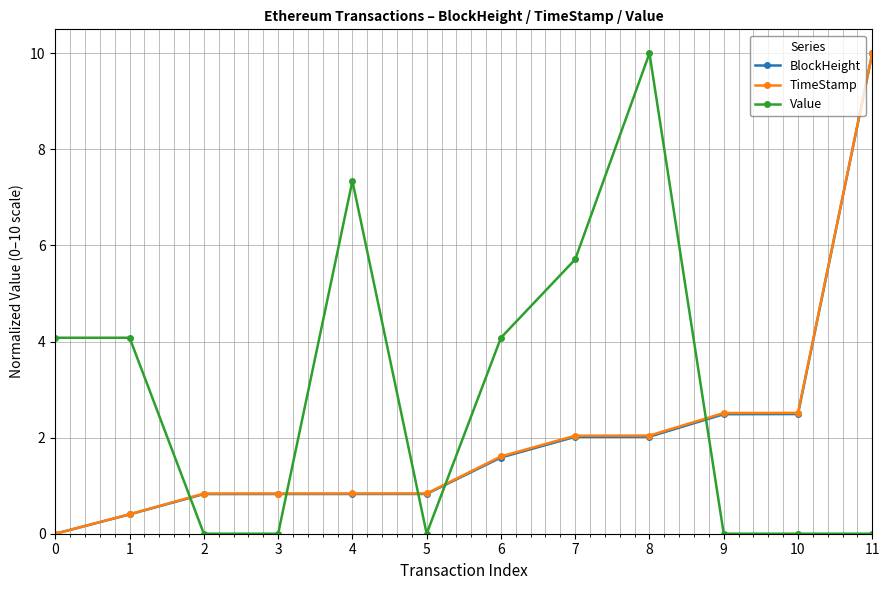

What is the spread (max minus min) of values at 6?

2.5